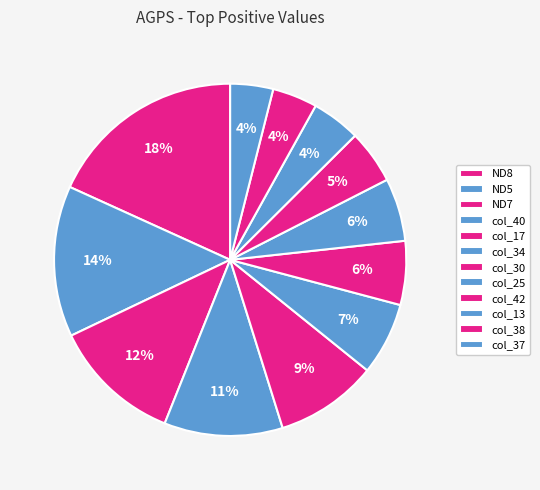

How many segments does this pie chart have?

12